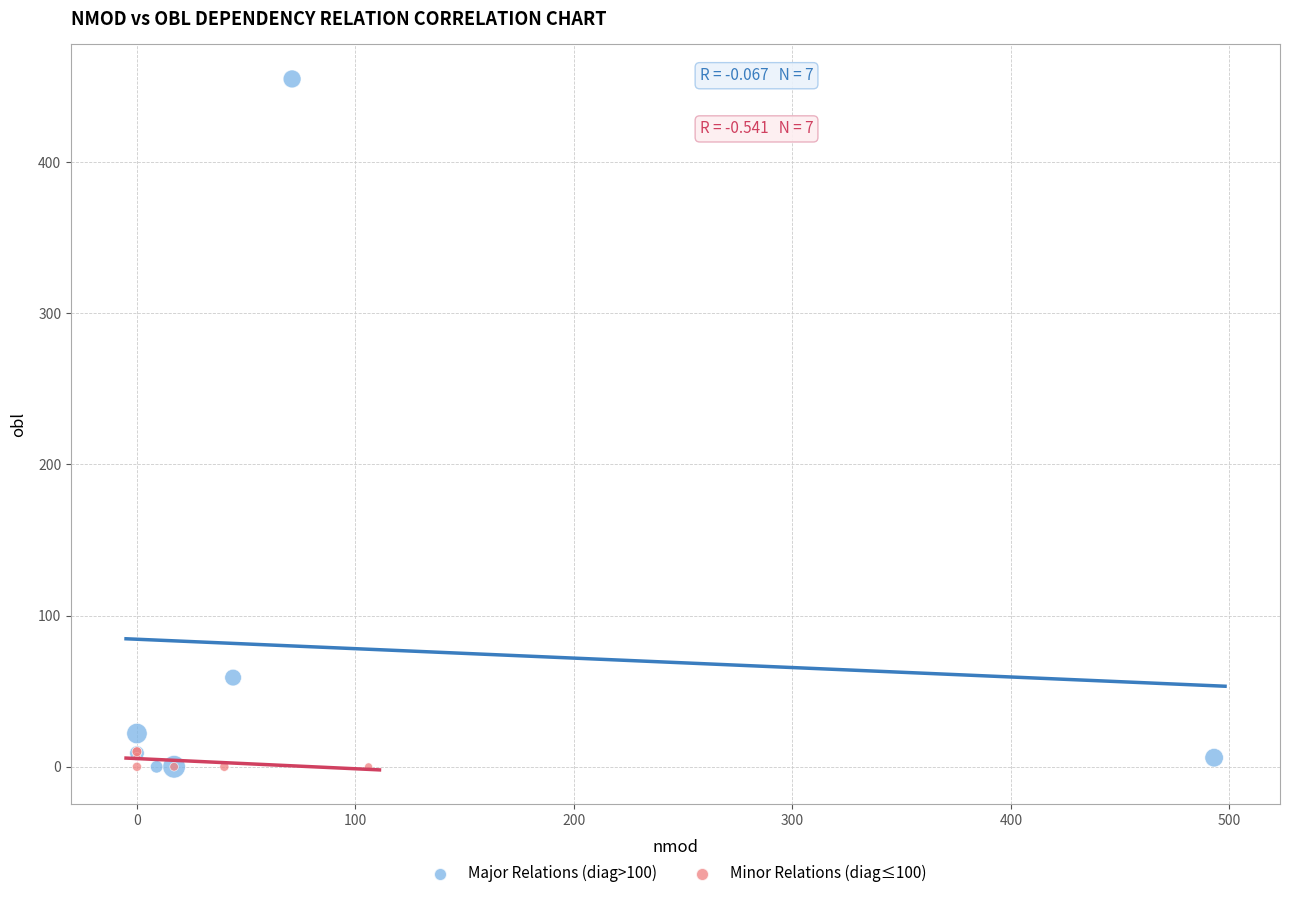

Which series contains the highest Y value?

Major Relations (diag>100)